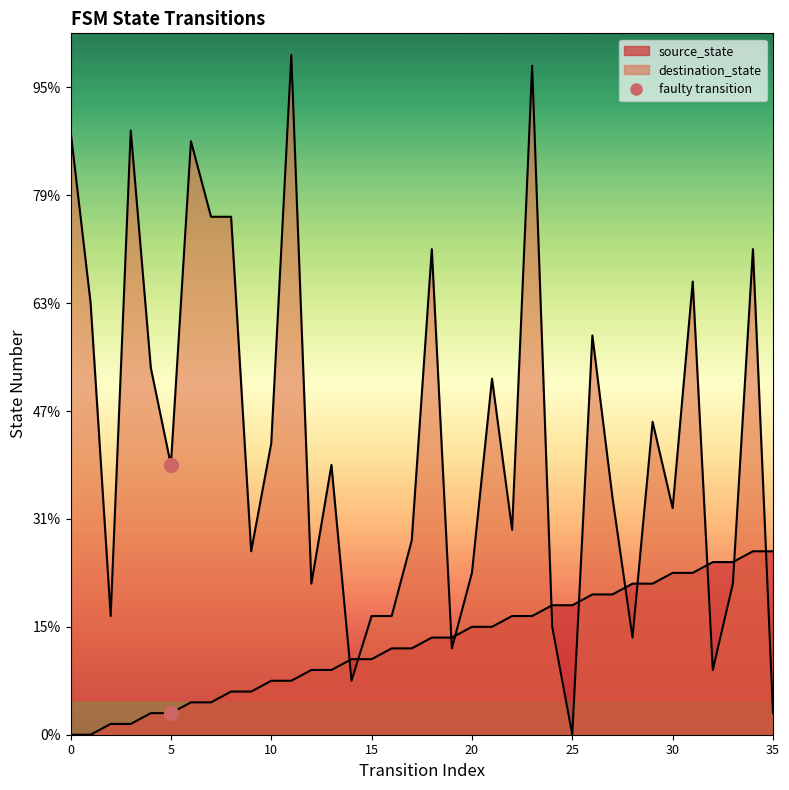

Which series changed the most between 6 and 23?

source_state